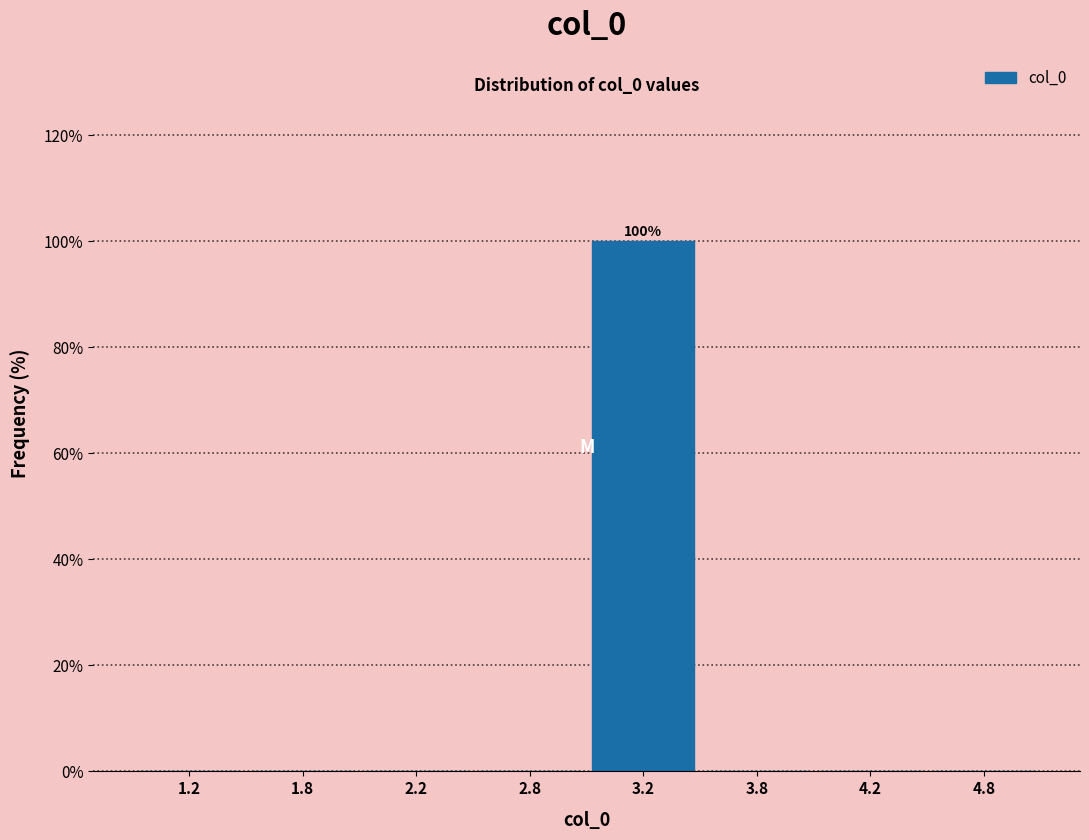

Reading right to left, what are all the values shown in this chart?

4.8=0	4.2=0	3.8=0	3.2=100	2.8=0	2.2=0	1.8=0	1.2=0